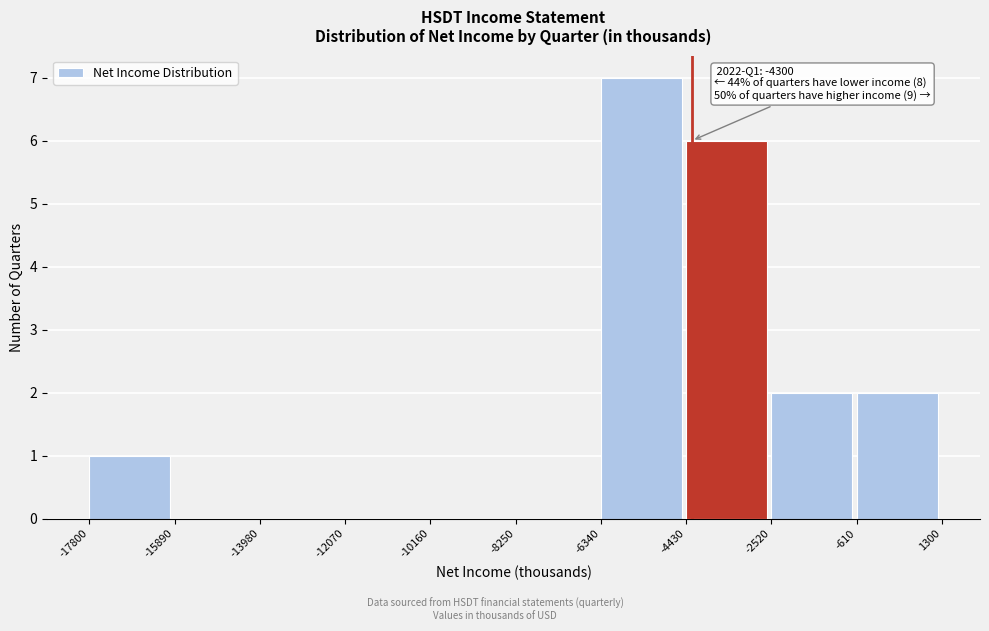

Which range on the x-axis has the tallest bar?

-6340 to -4430